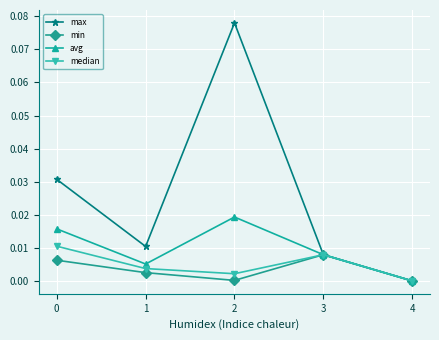

Is it true that min equals 0.0 at 3?

True